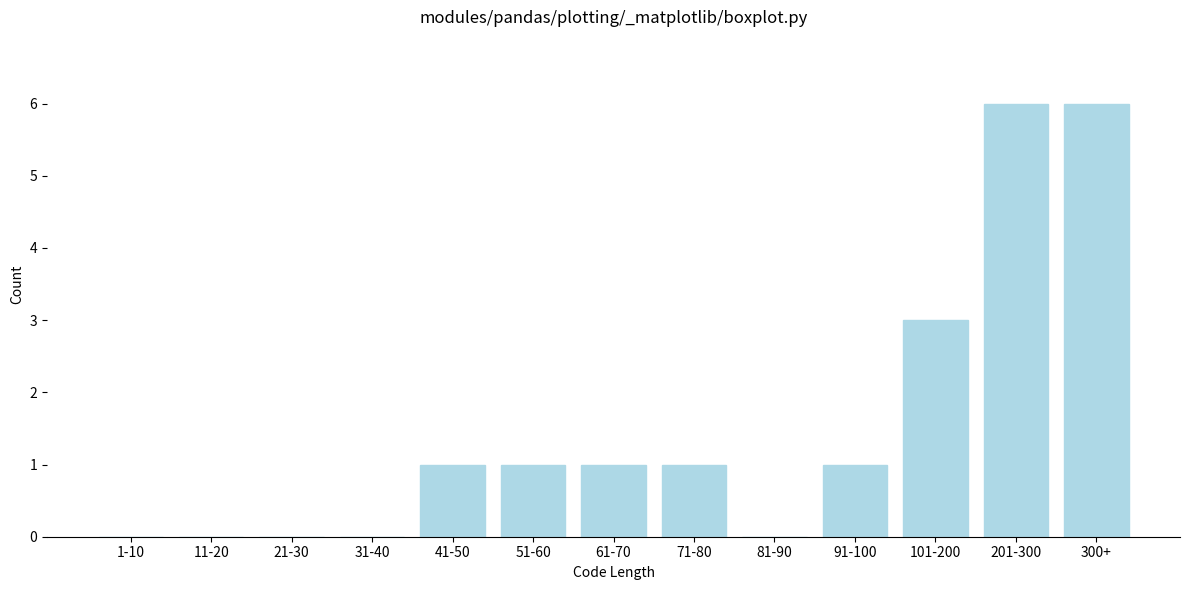

Is it true that the value at 21-30 is 0?

True